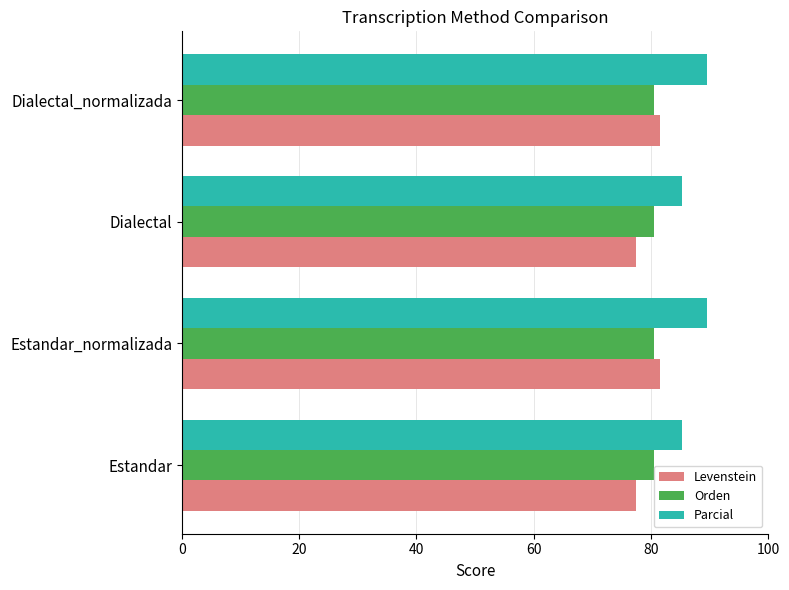

True or false: Orden has a value of 26.6 at Estandar.

False